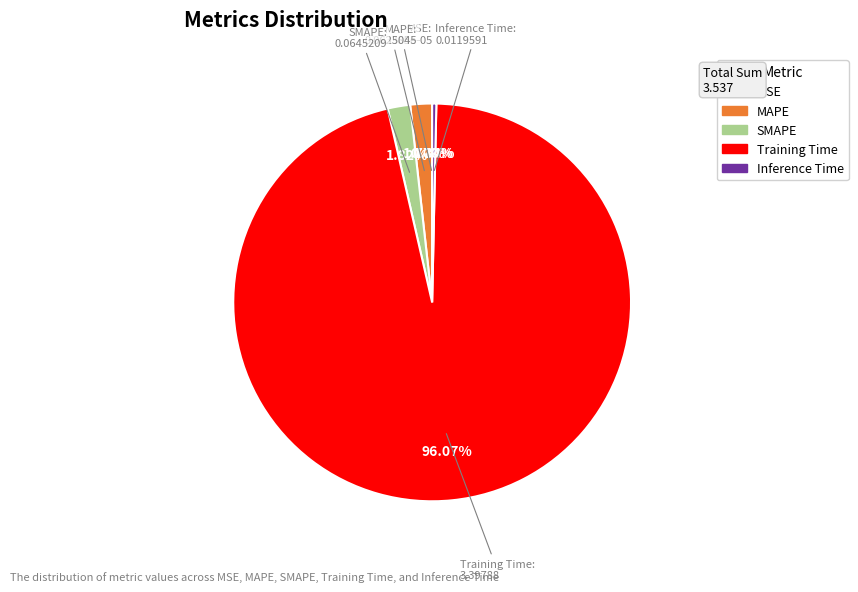

Is the sum of SMAPE and Training Time greater than half?

Yes